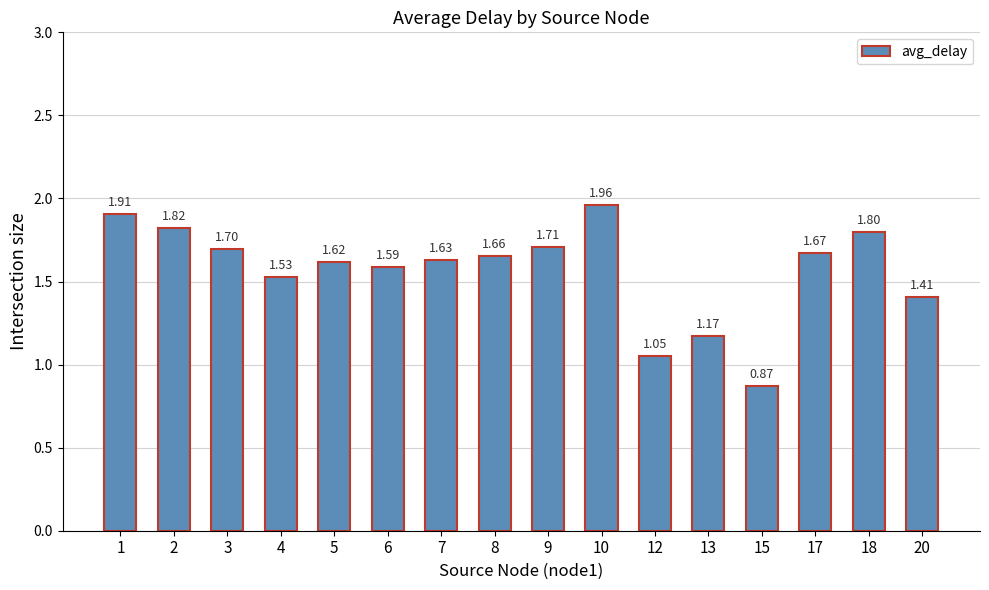

What is the sum of all values?

25.1